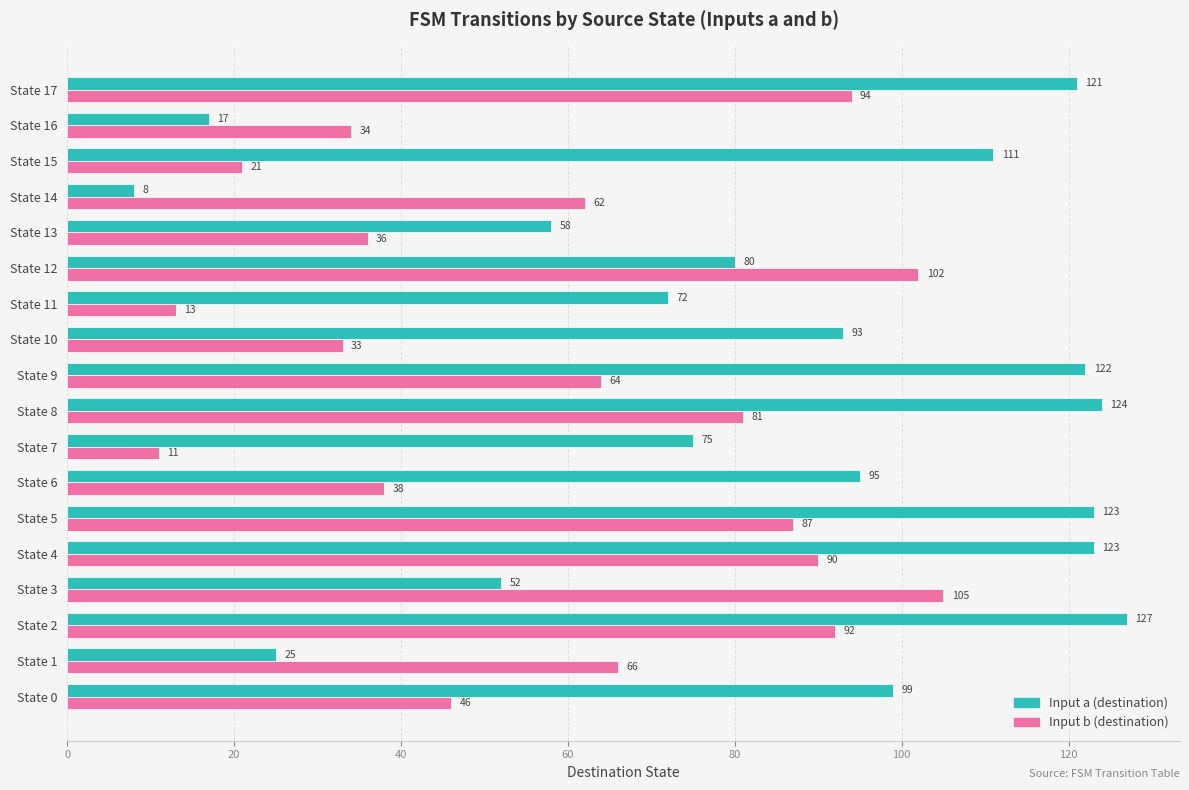

What is the difference between the Input b (destination) values at State 8 and State 7?

70